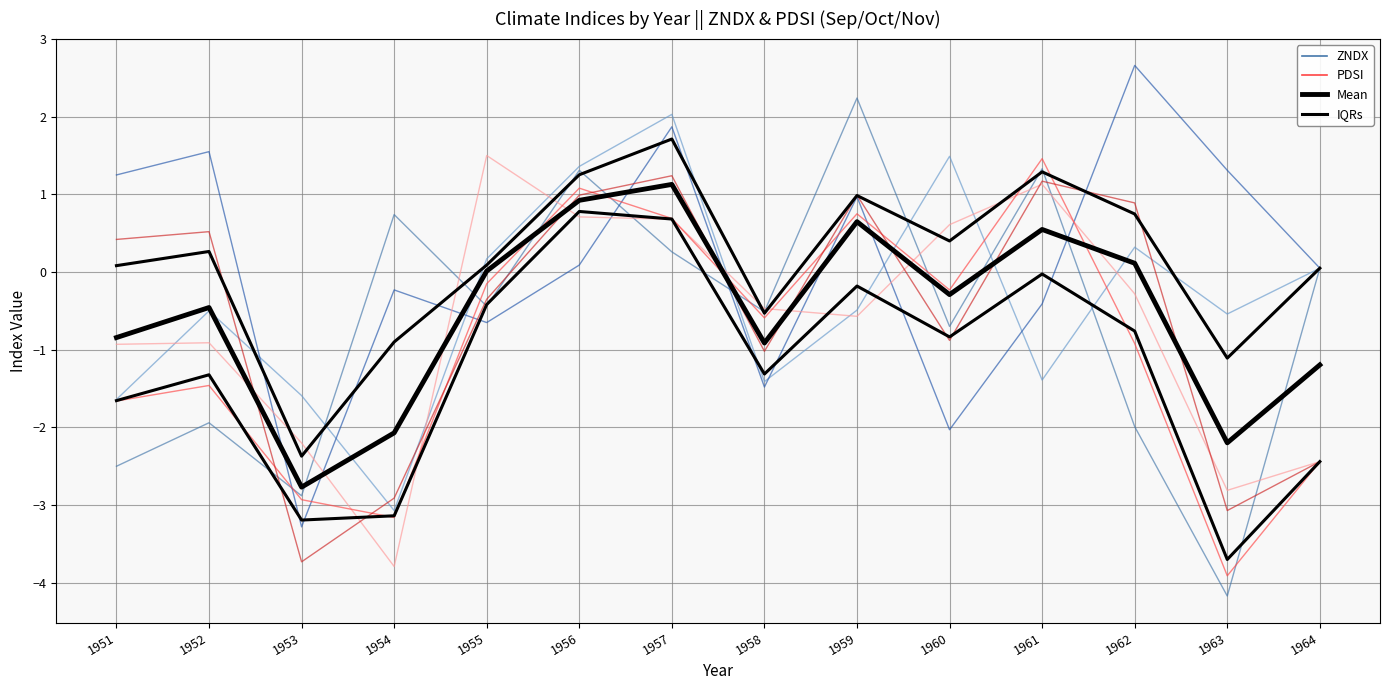

Count the number of data series in this chart.

6